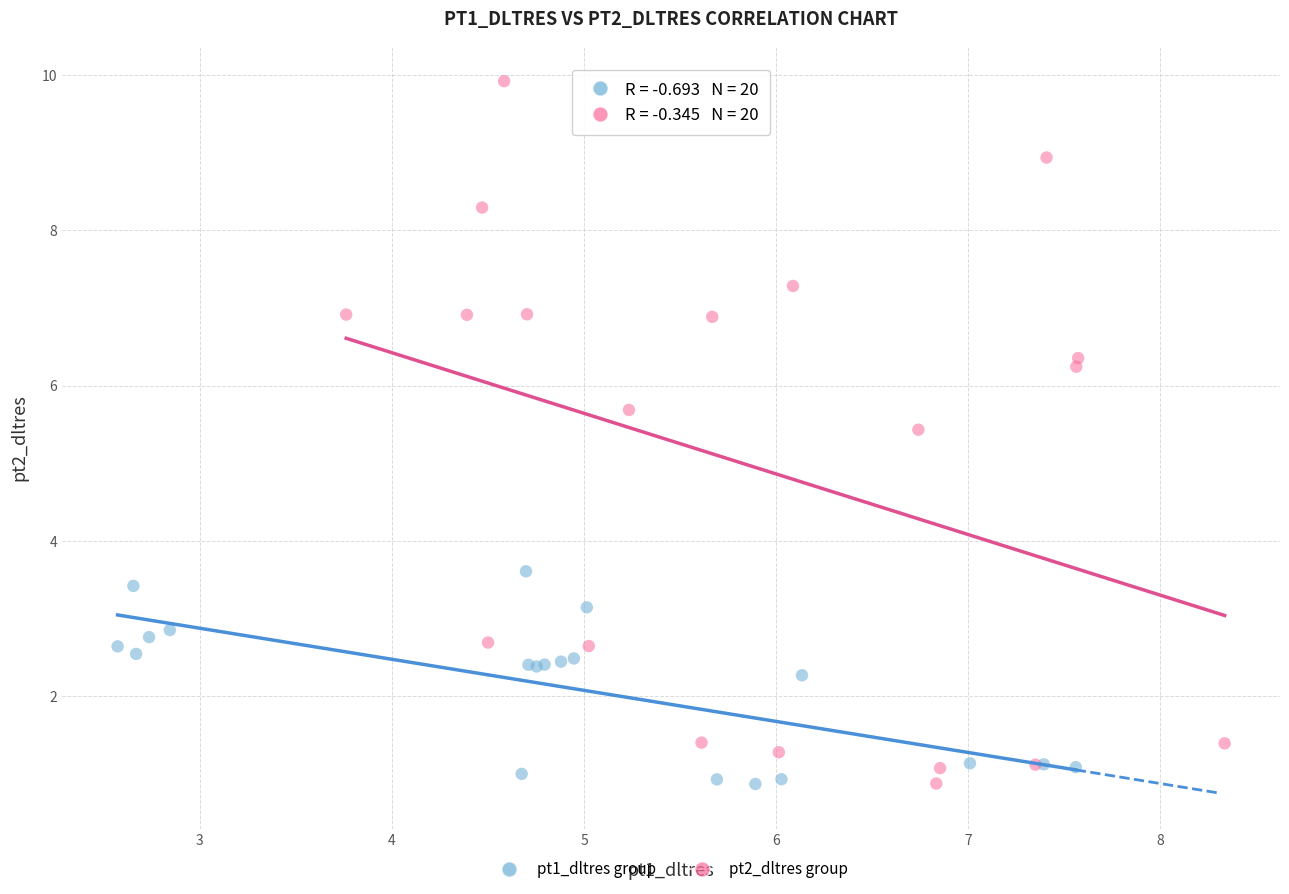

Which series contains the highest Y value?

pt2_dltres group